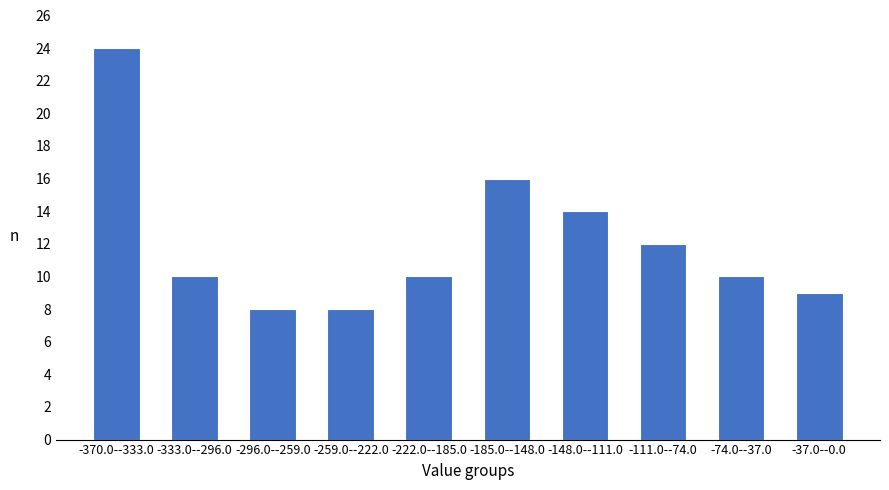

Reading left to right, list all the values displayed in this chart.

24	10	8	8	10	16	14	12	10	9